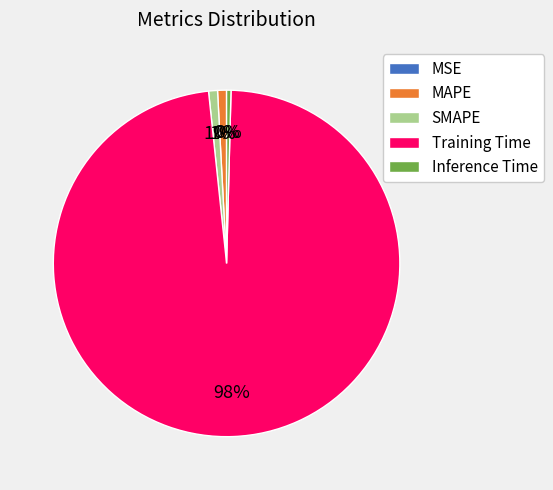

True or false: Training Time accounts for 98% of the total.

True